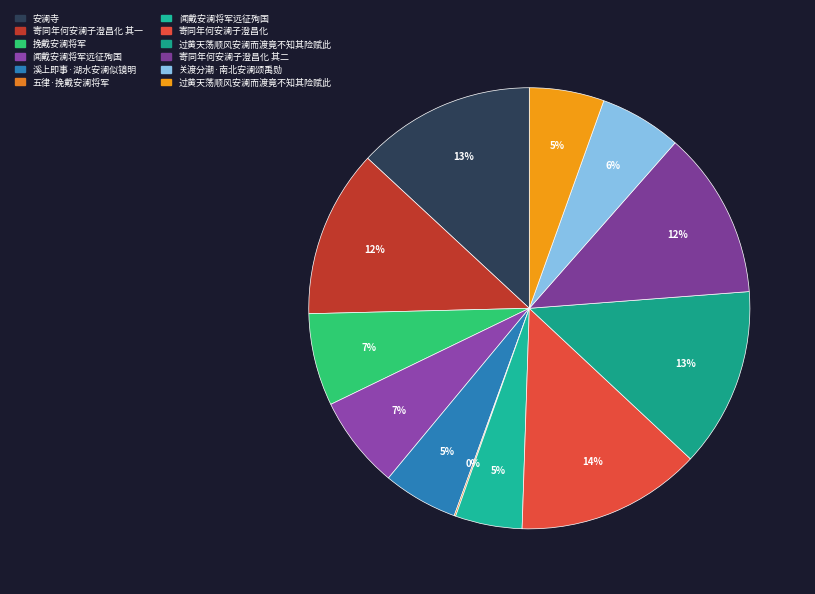

What is the largest slice in the pie chart?

寄同年何安澜子澄昌化